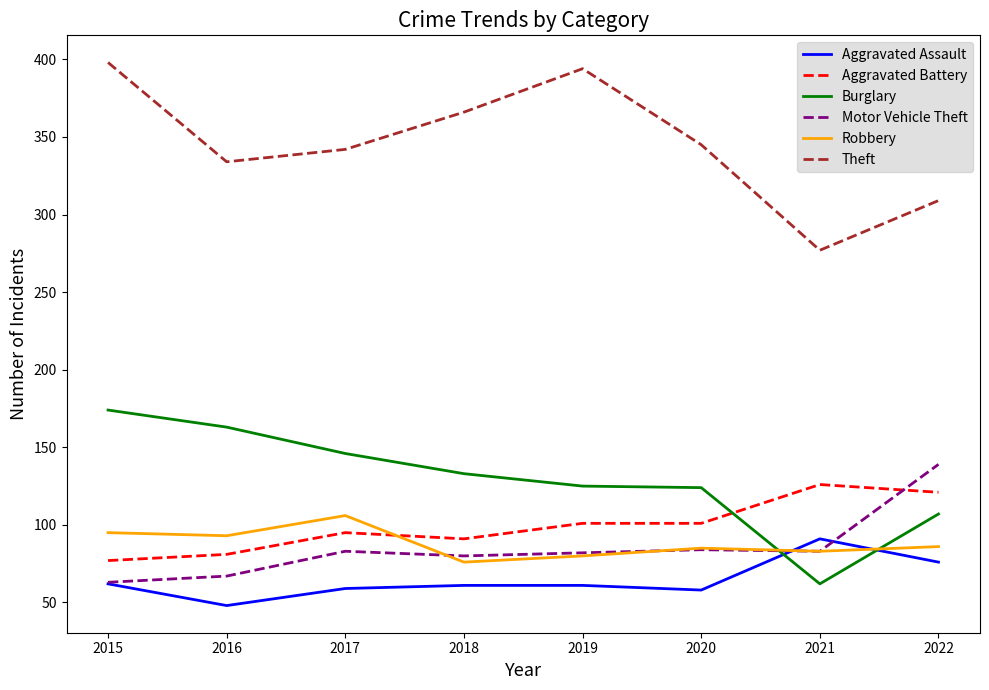

Read the Burglary value at 2021, to the nearest 10.

60